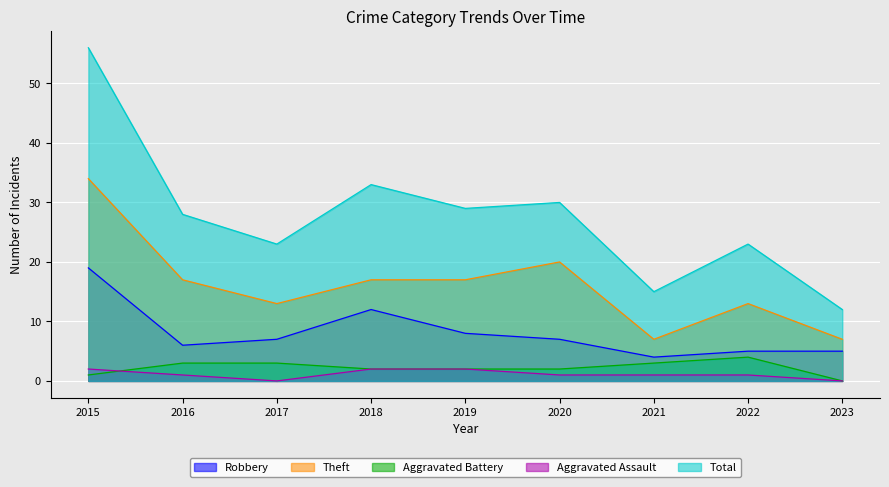

True or false: Aggravated Assault and Total cross at least once.

False